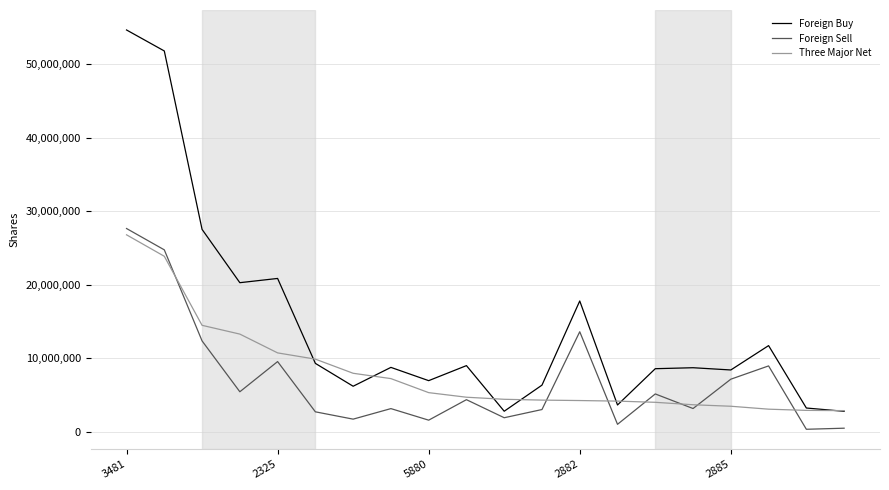

List the series in order of their peak value, highest first.

Foreign Buy, Foreign Sell, Three Major Net